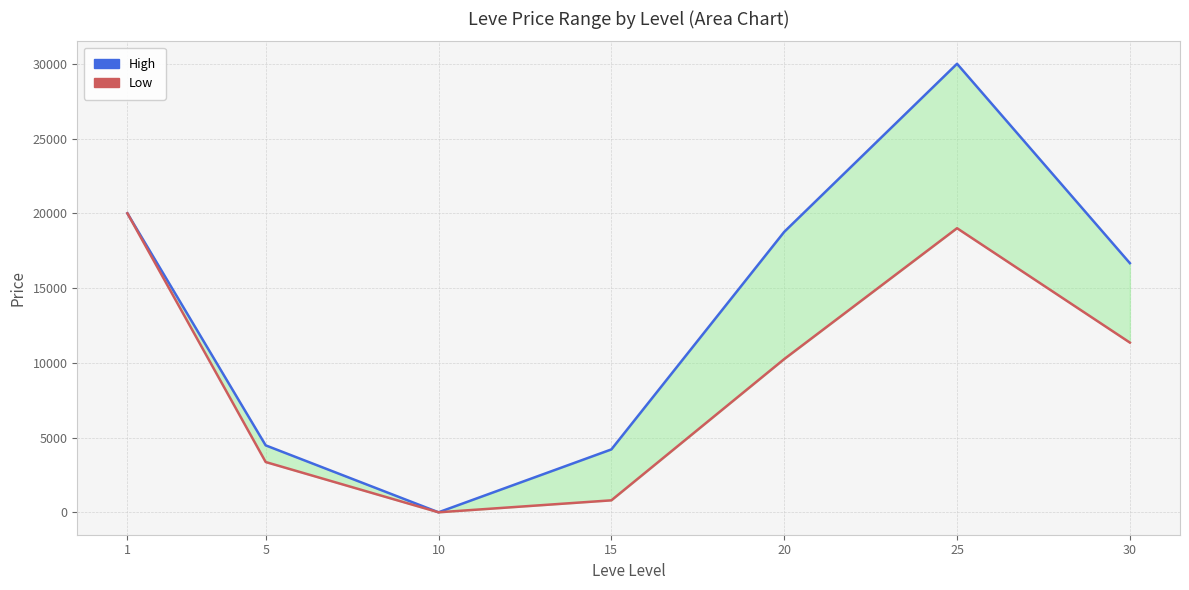

The value of Low at 5 is 3362.0. True or false?

True